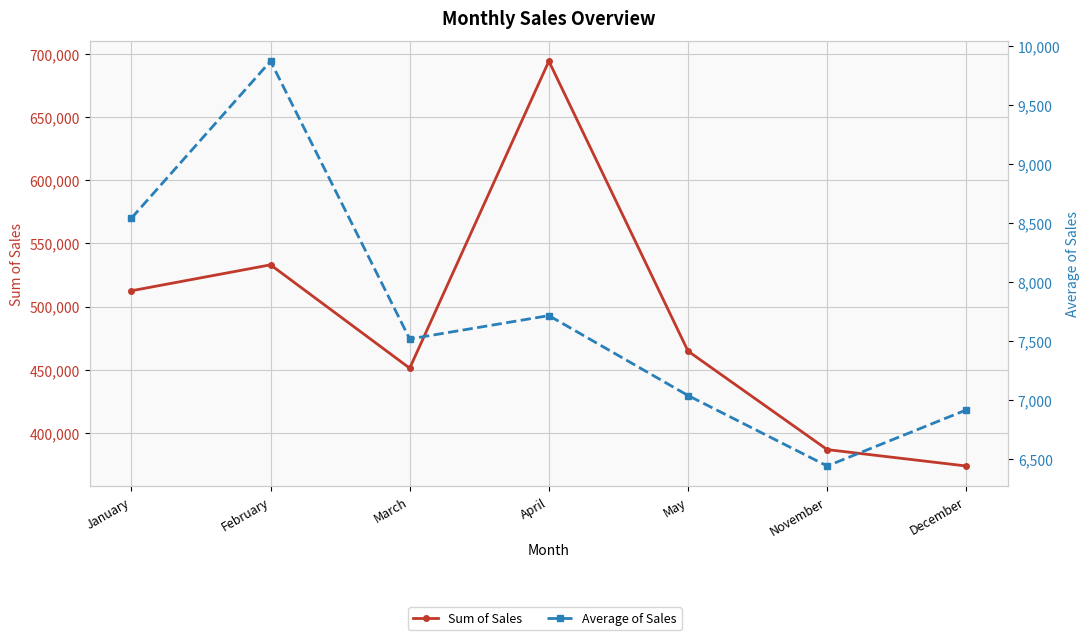

What is the difference between the highest and lowest values at December?

366671.7